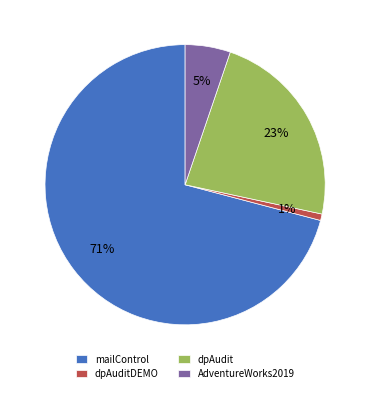

Which category accounts for the majority?

mailControl